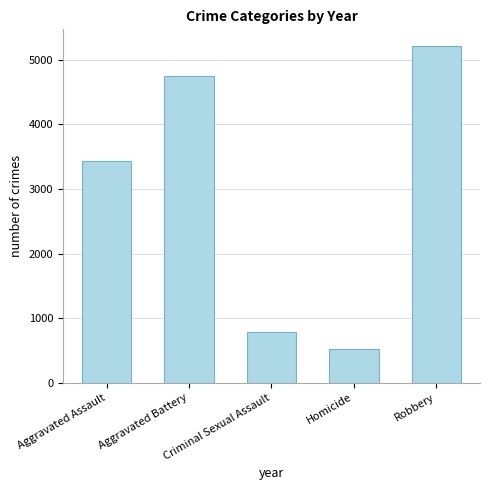

Reading left to right, extract all data points from this chart.

Aggravated Assault=3435	Aggravated Battery=4750	Criminal Sexual Assault=792	Homicide=517	Robbery=5211